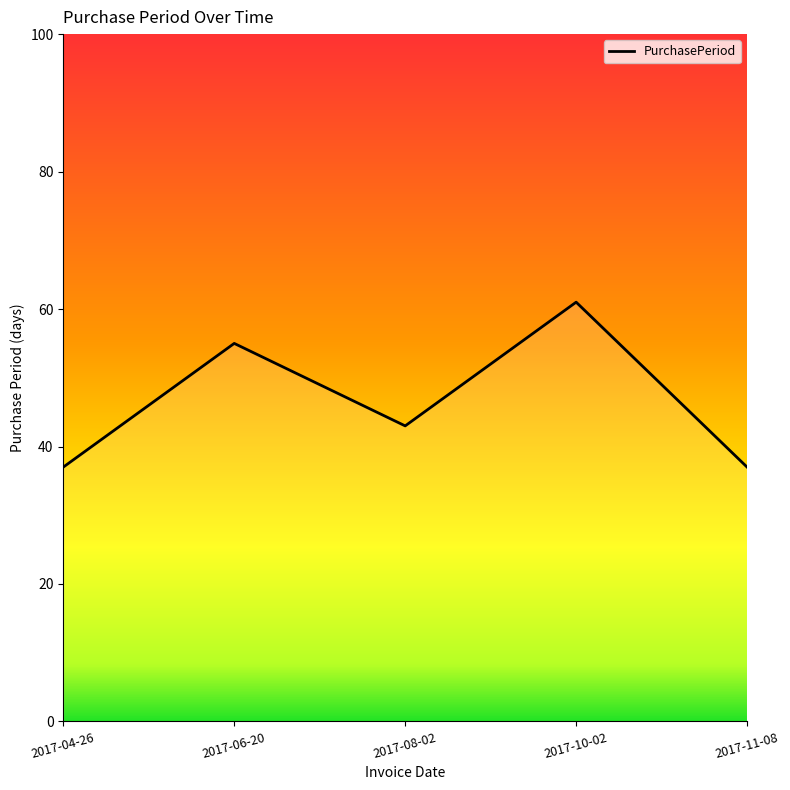

What is the greatest value displayed?

61